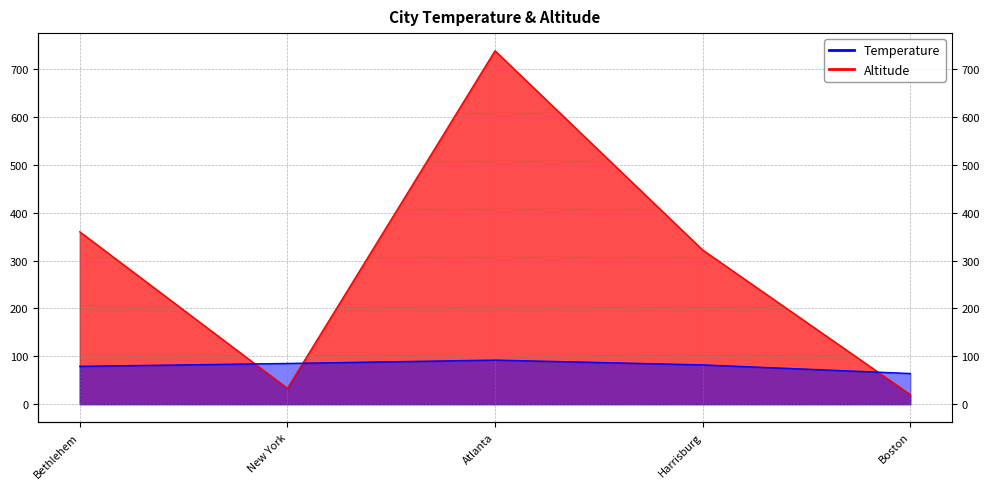

How many times do Temperature and Altitude cross each other?

3